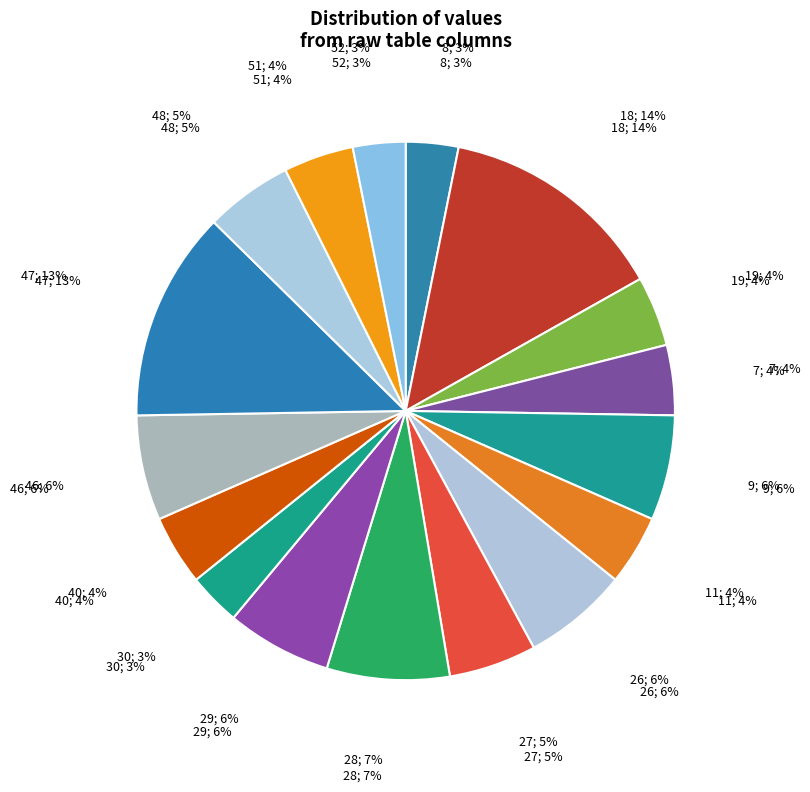

Is 4 the majority of the pie?

No